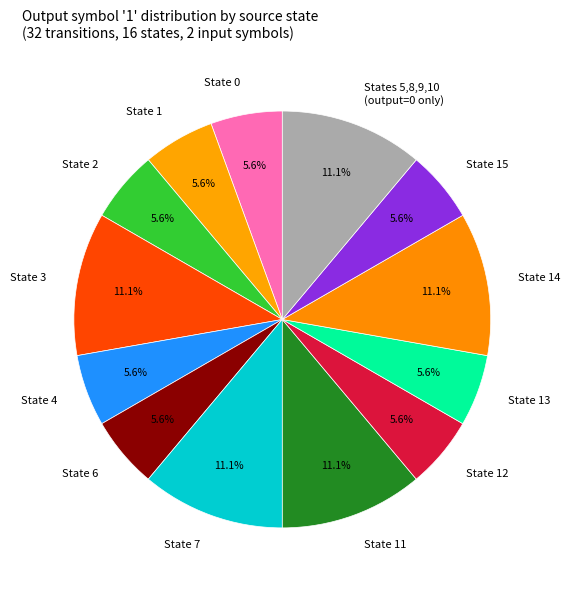

Is the sum of State 11 and State 4 greater than half?

No